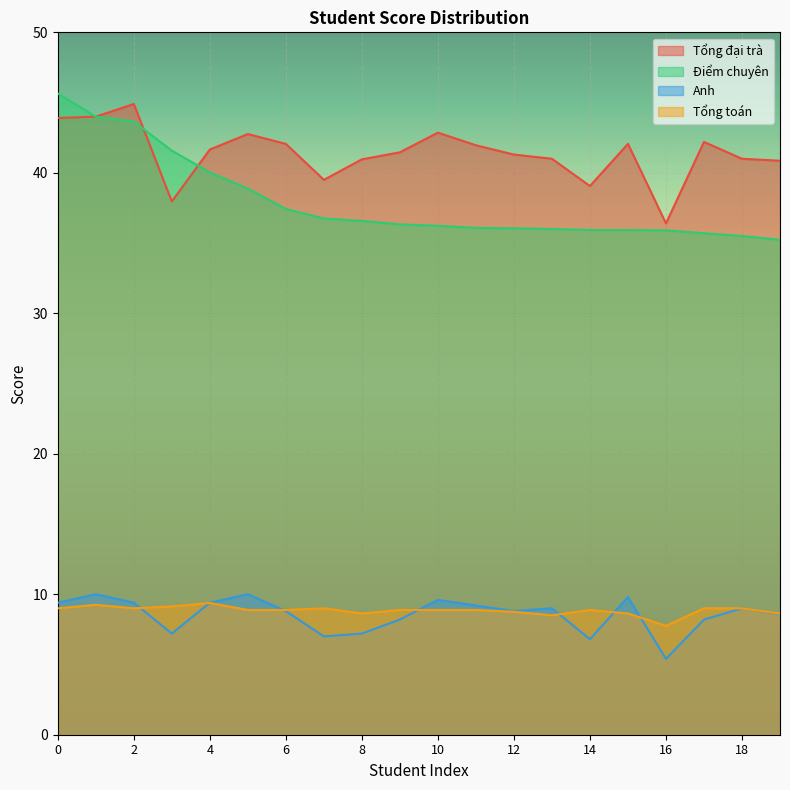

True or false: Tổng đại trà and Anh intersect in this chart.

False